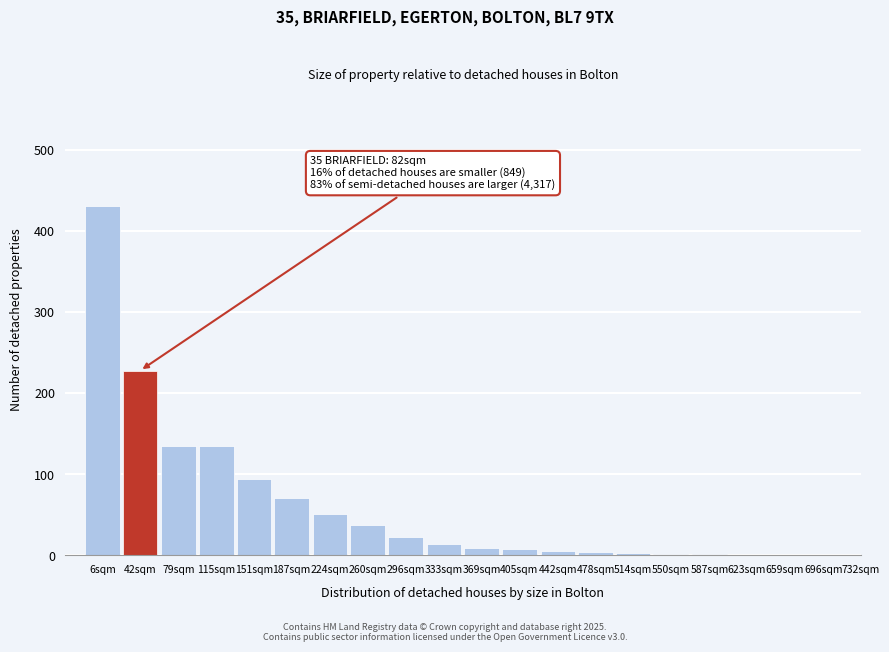

What is the greatest value displayed?

430.3